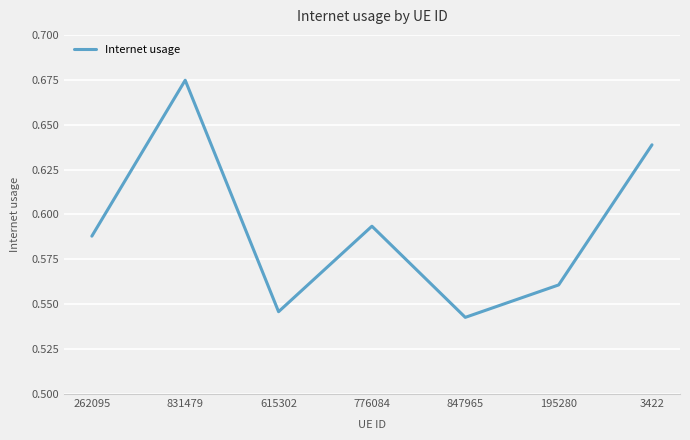

Where is the first local maximum?

831479